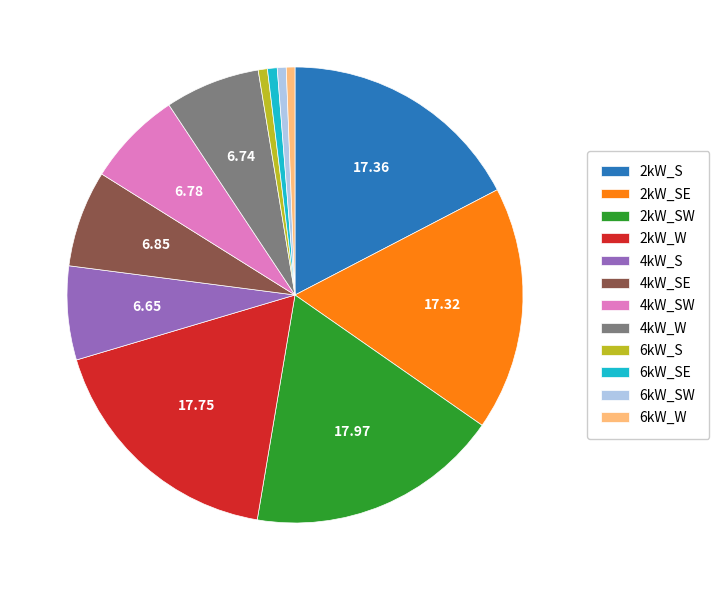

What is the ratio of the value at 6kW_SE to the value at 6kW_S?

1.1